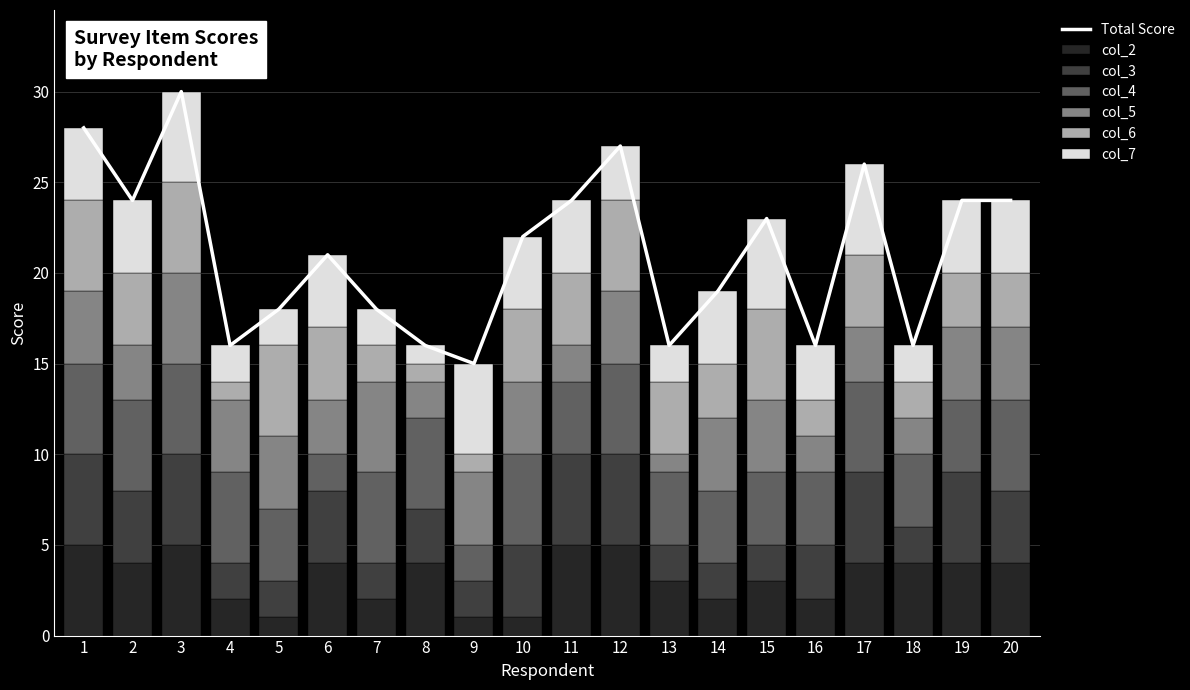

The col_4 series shows 3 at 6. True or false?

False